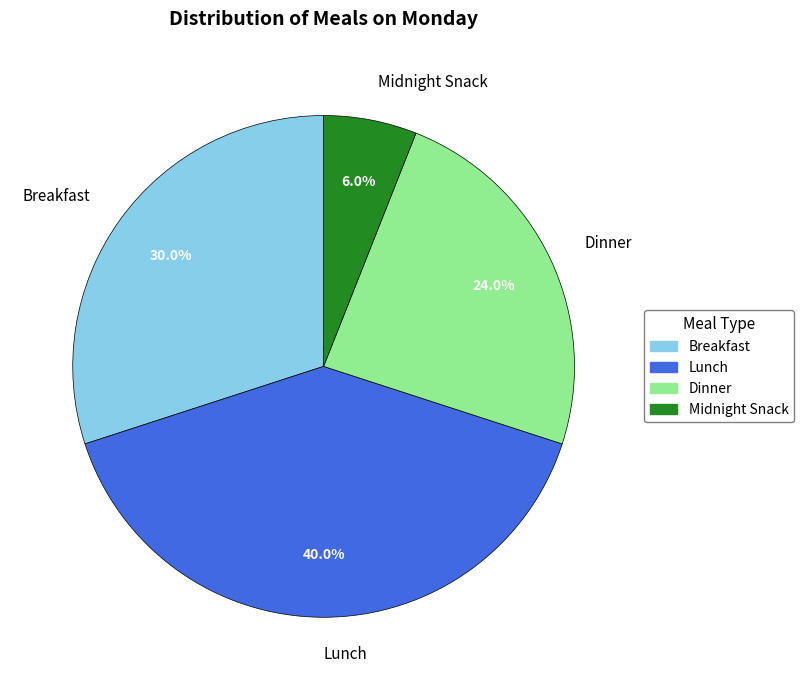

The Breakfast slice represents 19% of the pie. True or false?

False